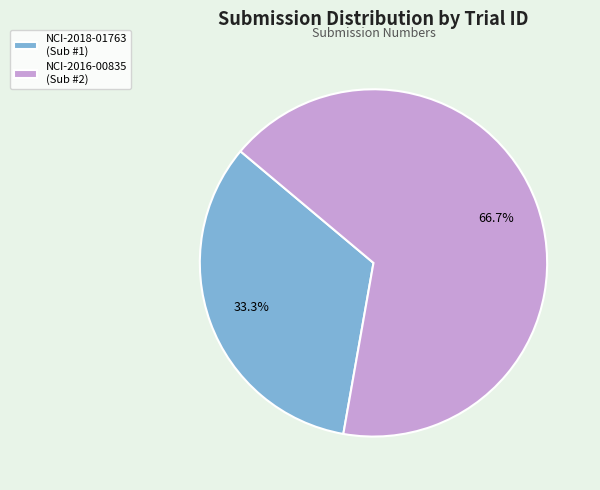

True or false: NCI-2016-00835 accounts for 61% of the total.

False